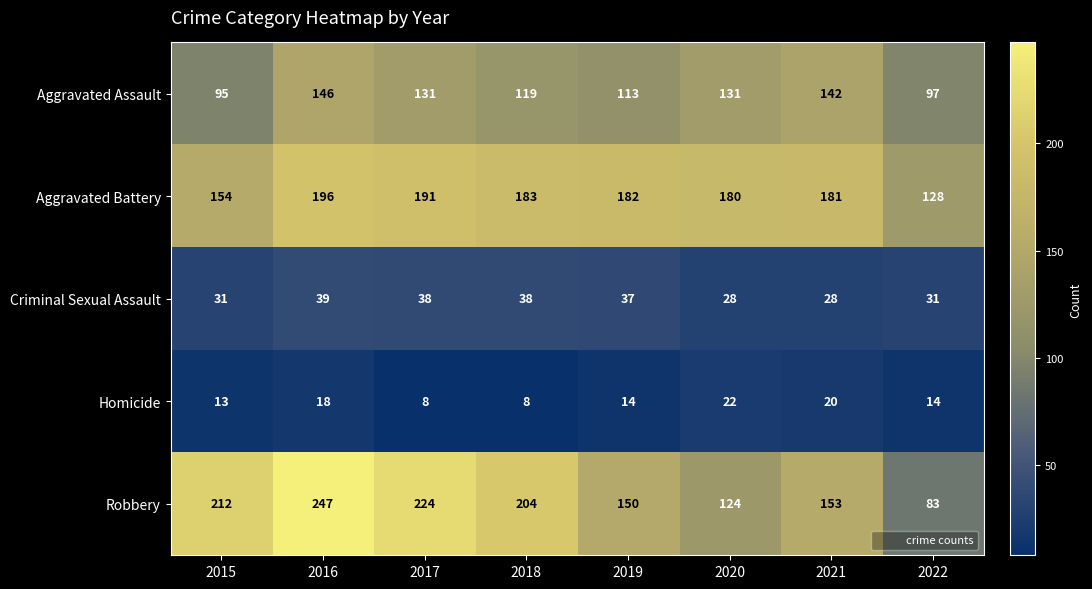

What is the approximate value of Aggravated Battery at 2015?

154